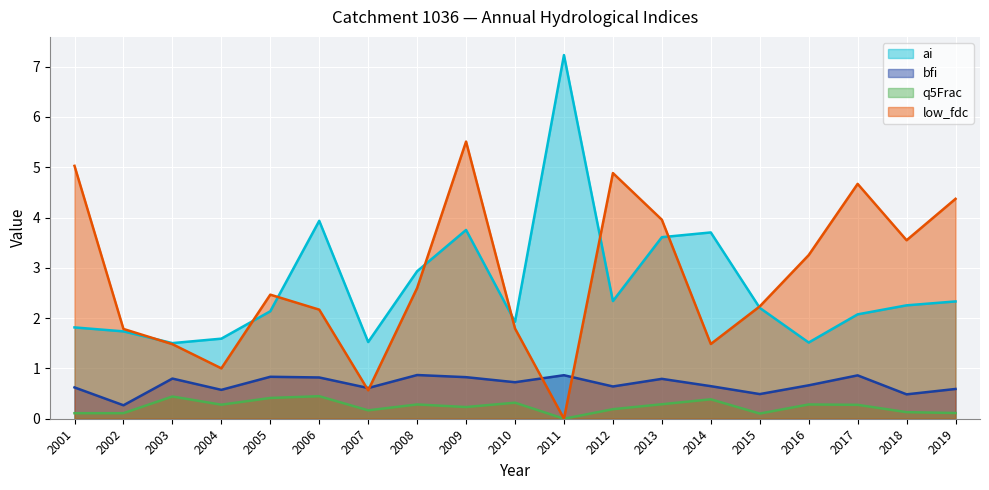

How many lines are shown in the chart?

4